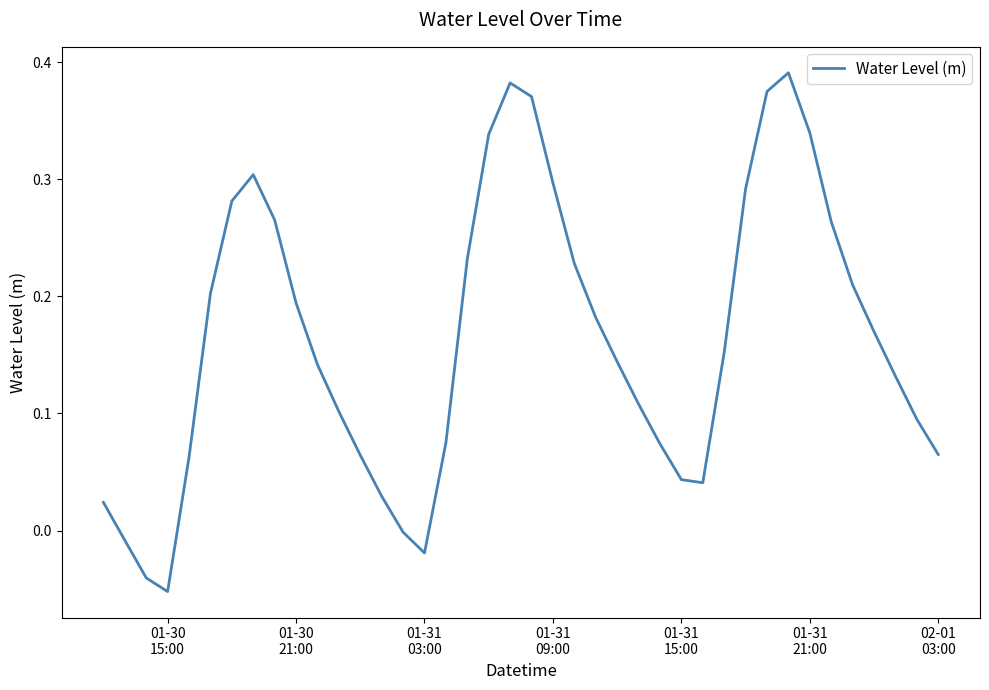

Does the chart display data point markers on the line(s)?

No